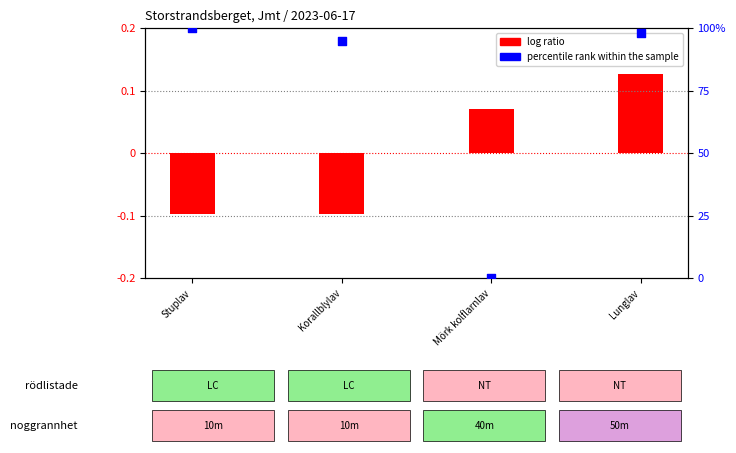

Which series has the largest total across all categories?

percentile rank within the sample